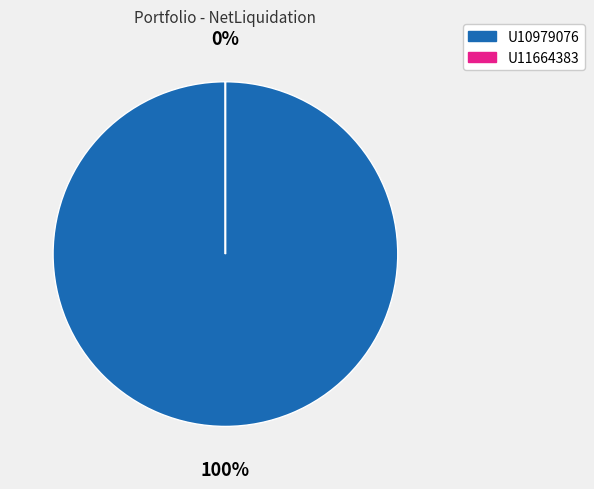

How many slices are in this pie chart?

2